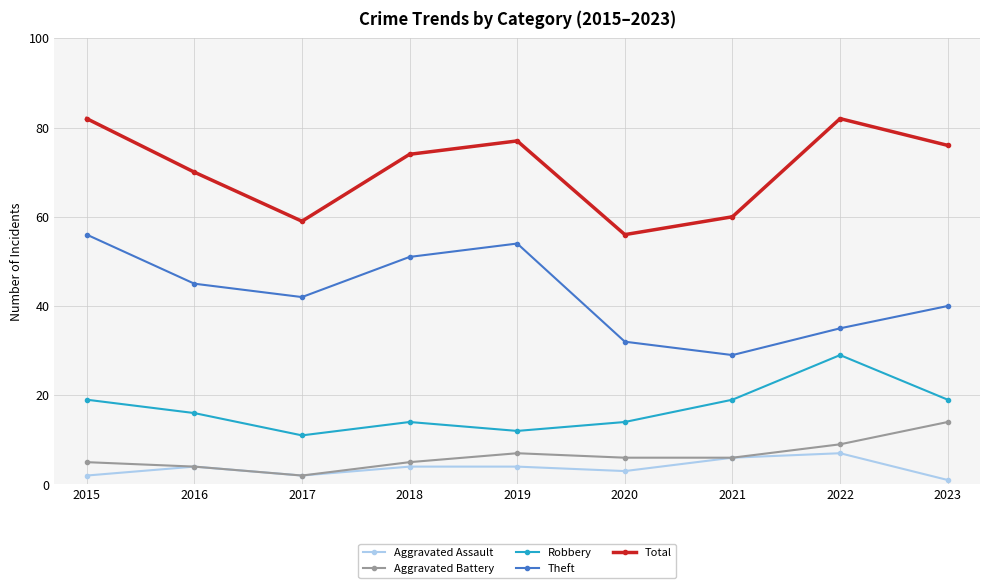

True or false: Theft and Robbery cross at least once.

False